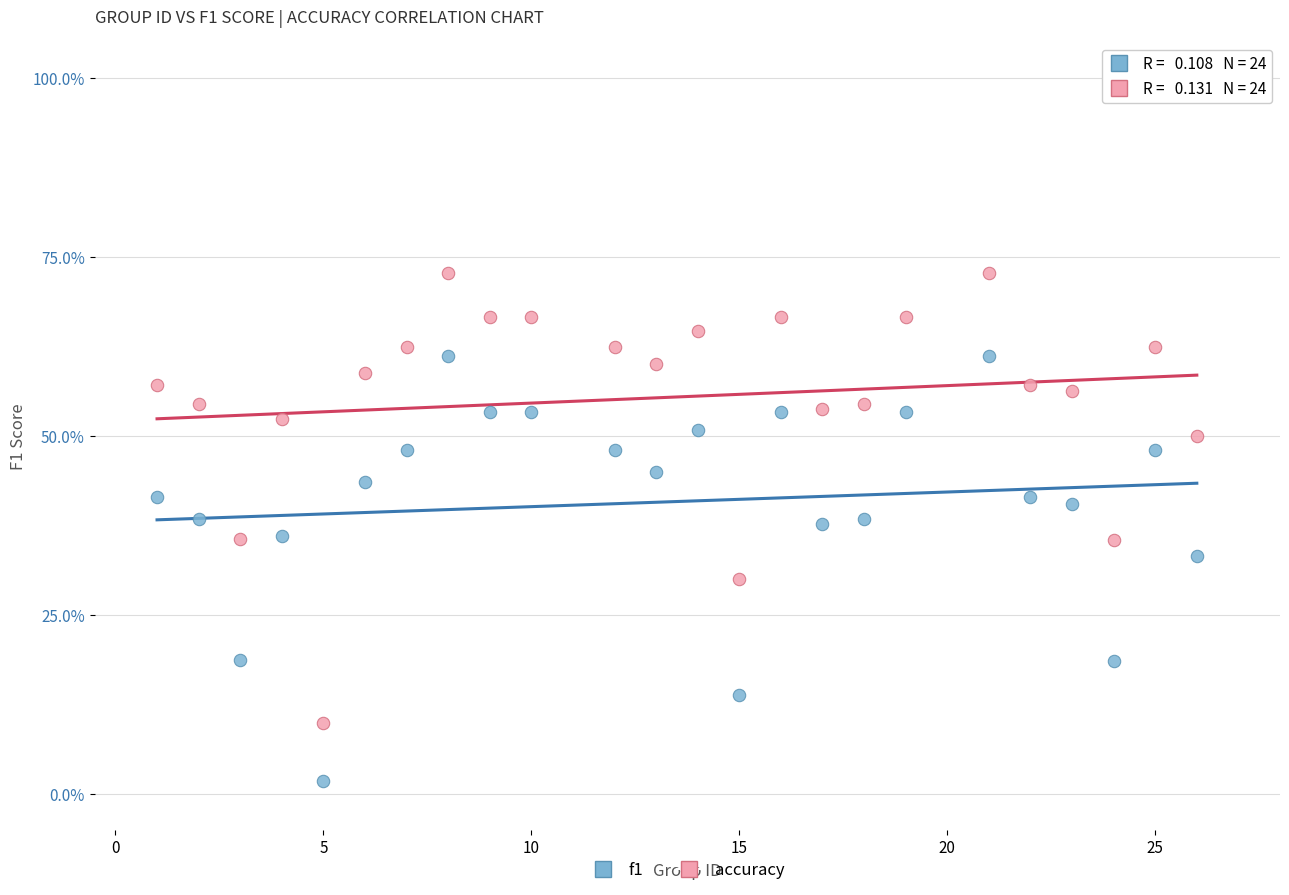

What are all the series names shown in the legend?

f1, accuracy